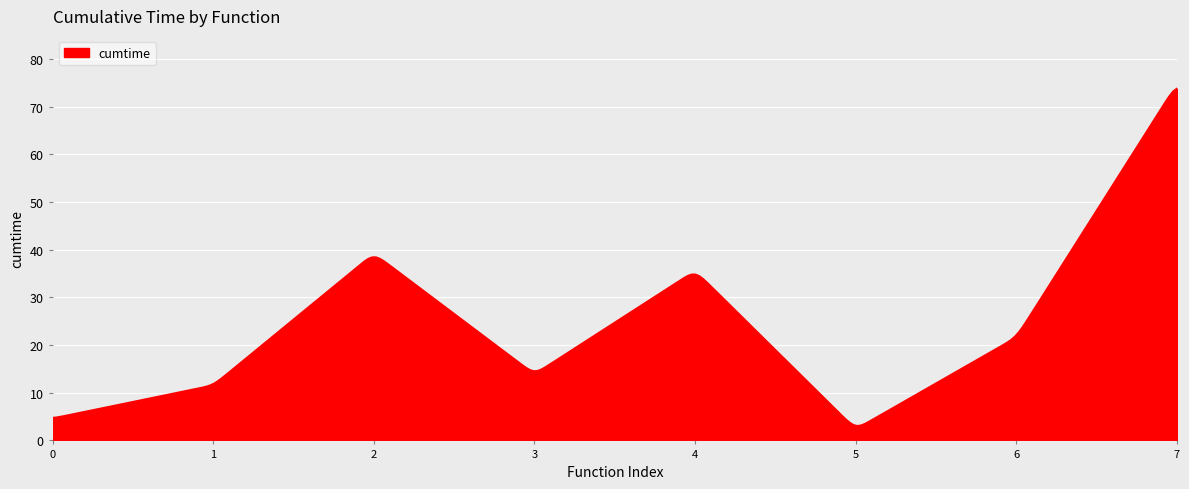

What is the minimum value shown in the chart?

3.0